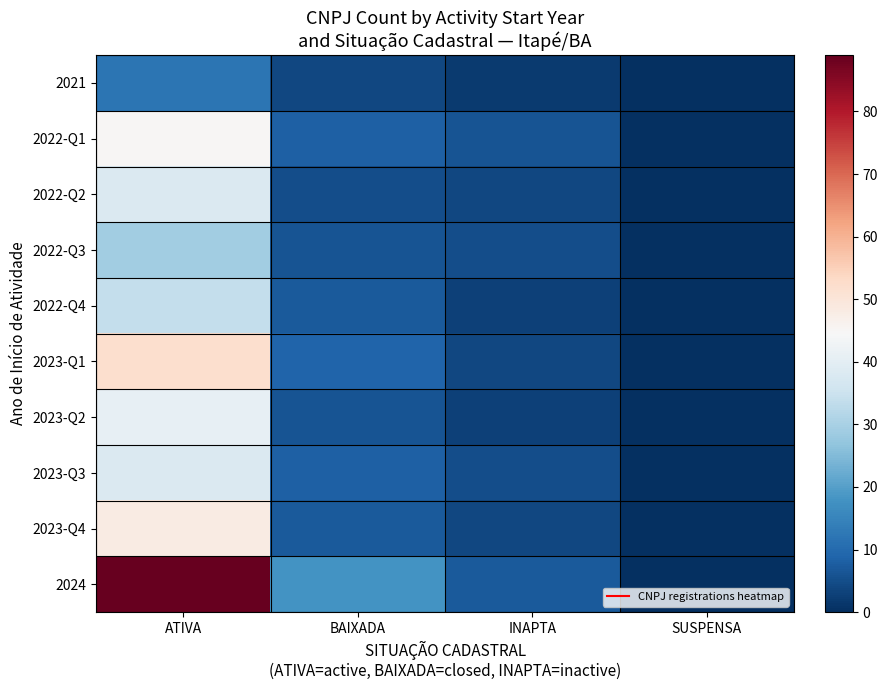

Which category has the highest value across all series?

ATIVA